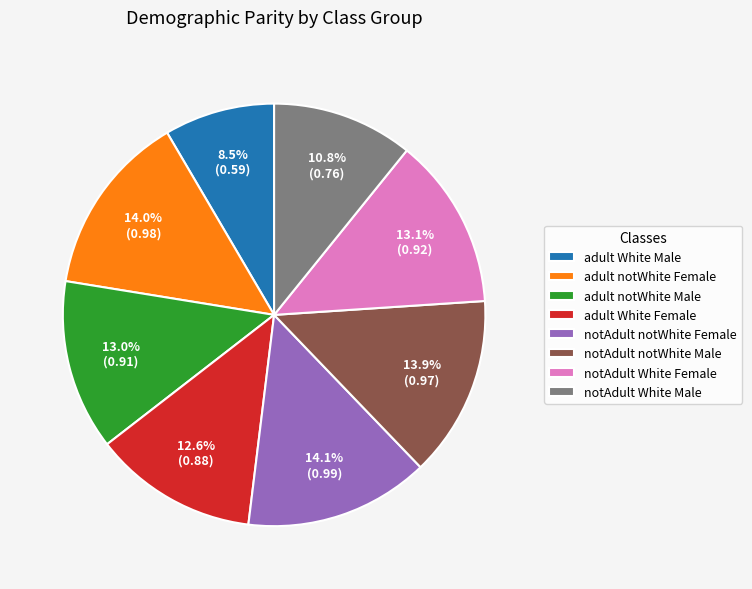

Count the number of slices in the pie.

8